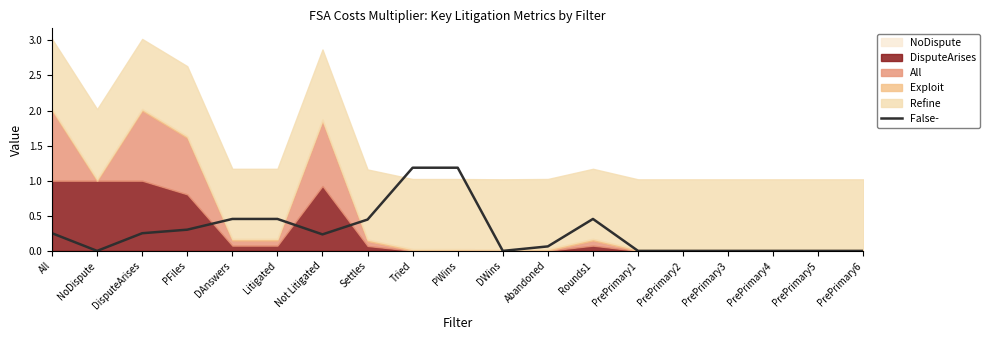

The chart shows a value of 1.2 at Tried. True or false?

True